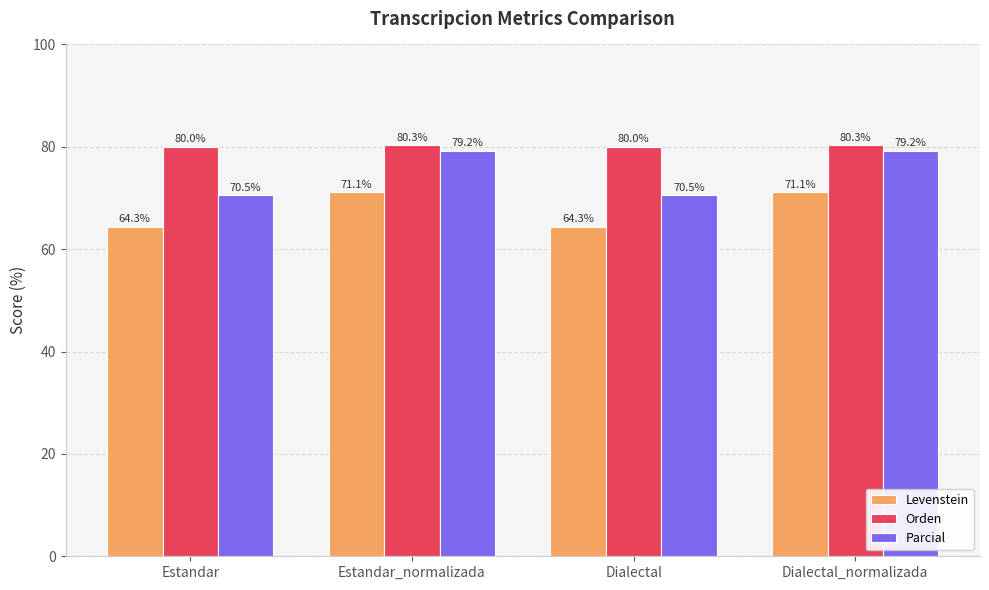

Which series has the largest total across all categories?

Orden